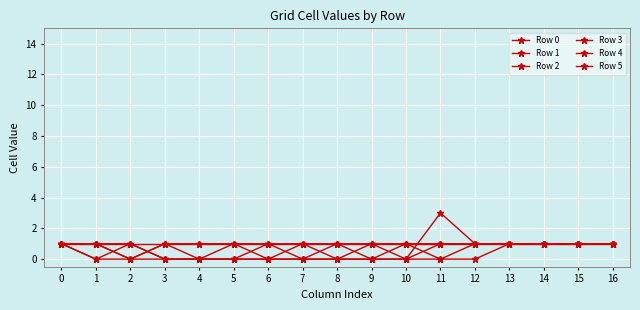

At which label is Row 1 closest to 0?

1